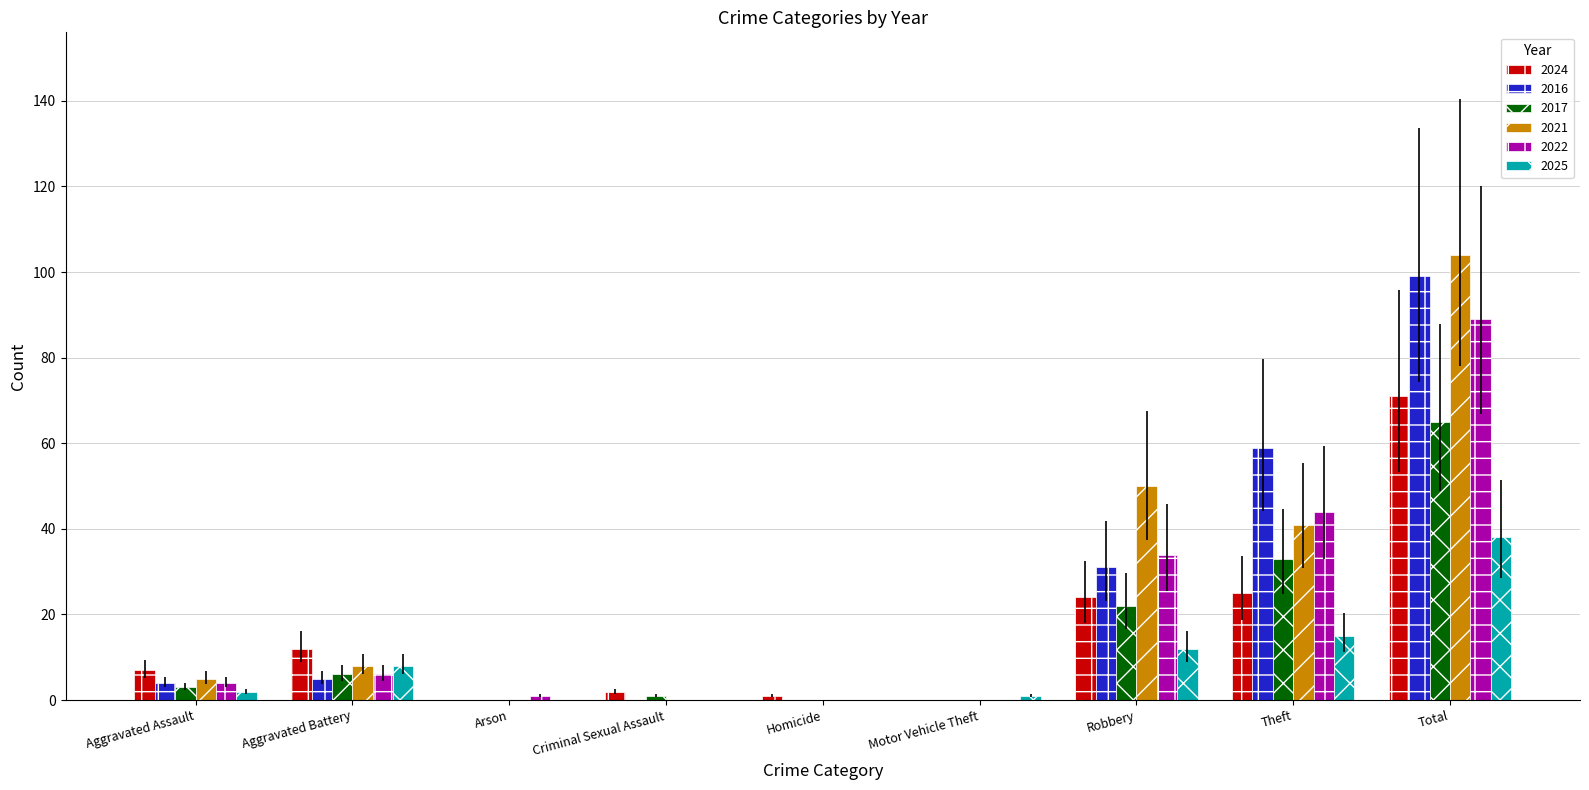

Is the value of 2024 at Total greater than the value of 2017 at Arson?

Yes